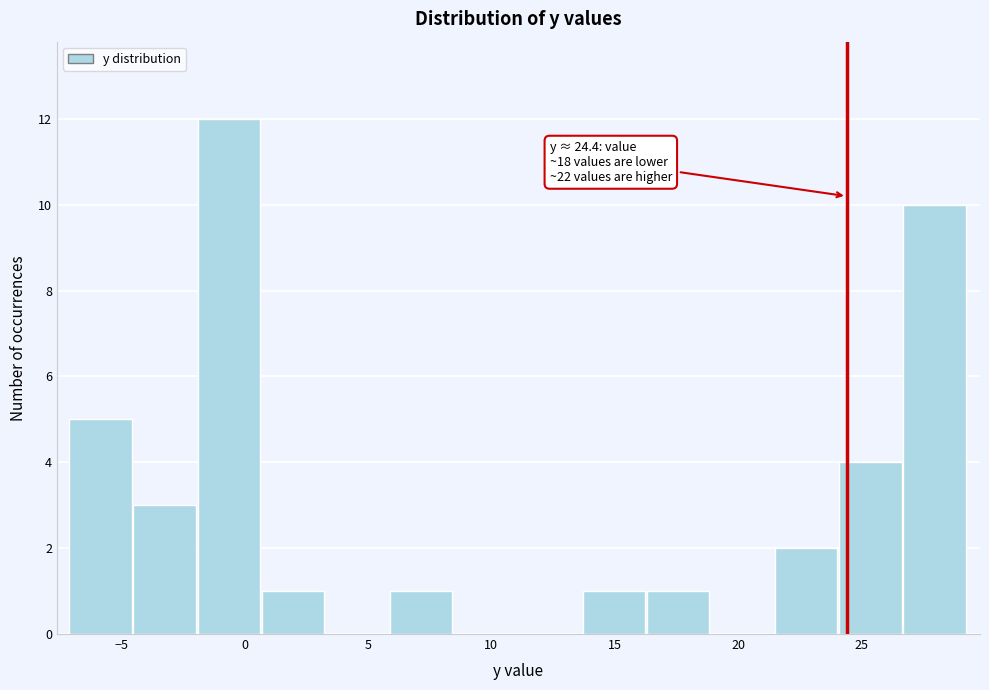

Which range on the x-axis has the tallest bar?

-1.9 to 0.7